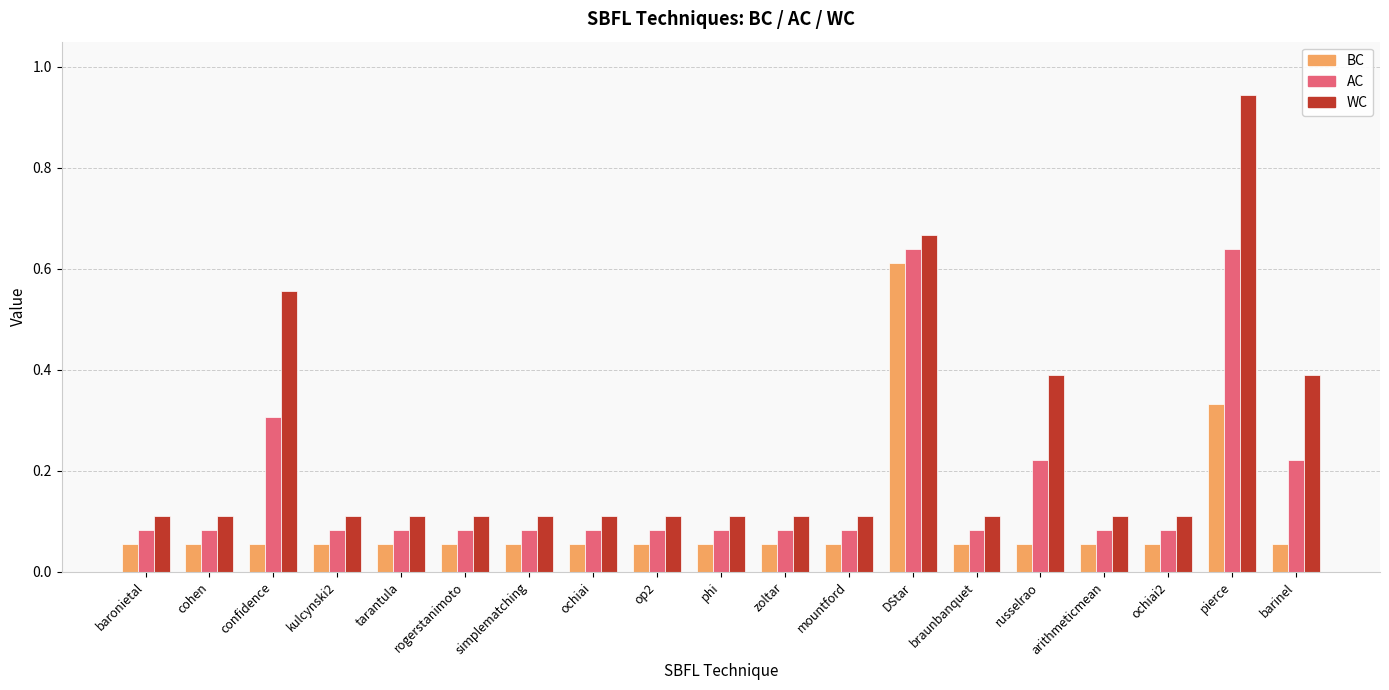

At how many categories does at least one series exceed 0?

19